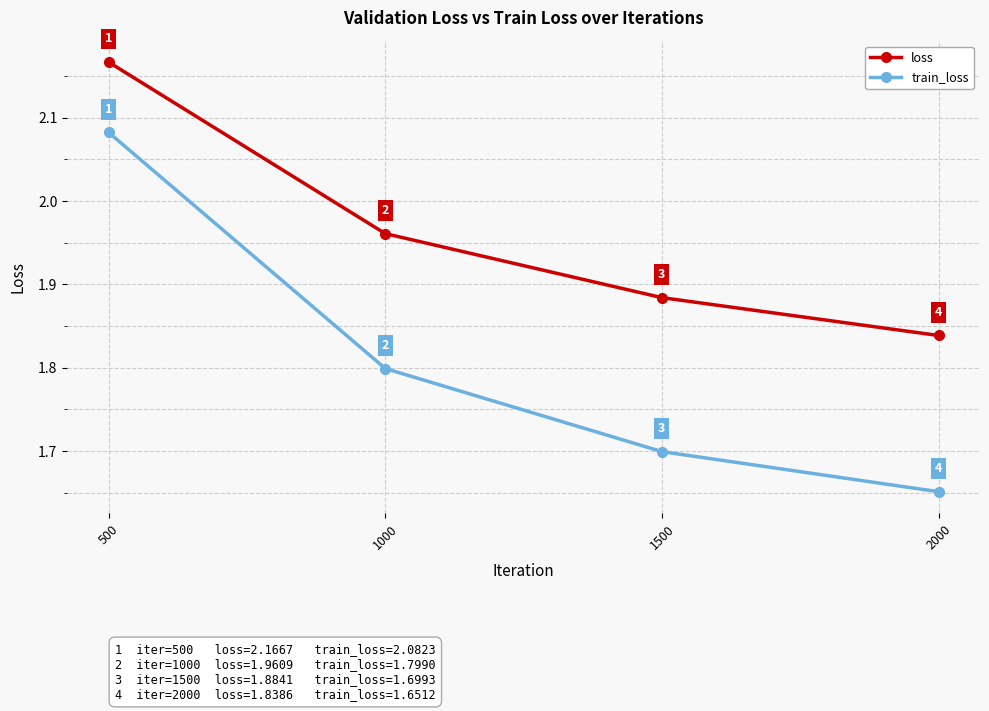

True or false: train_loss and loss intersect in this chart.

False